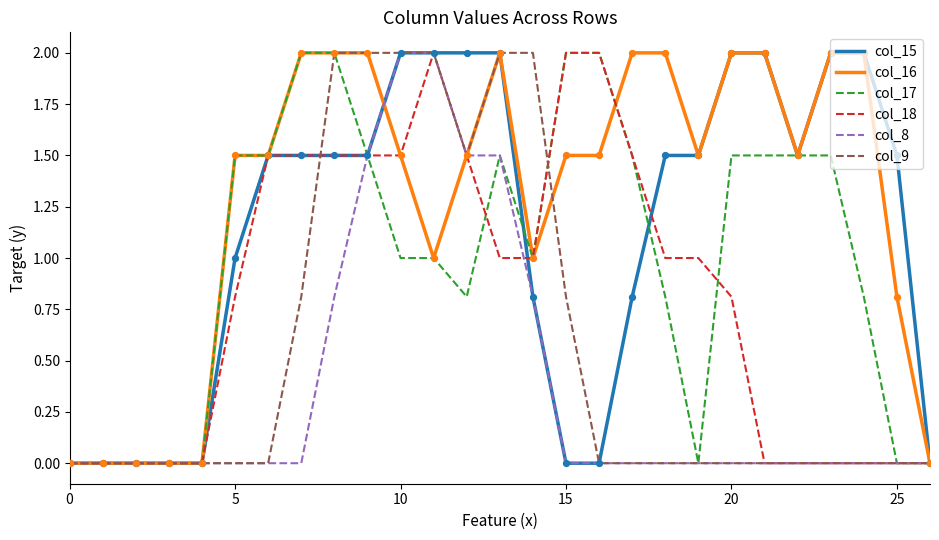

Which series has the largest total across all categories?

col_16